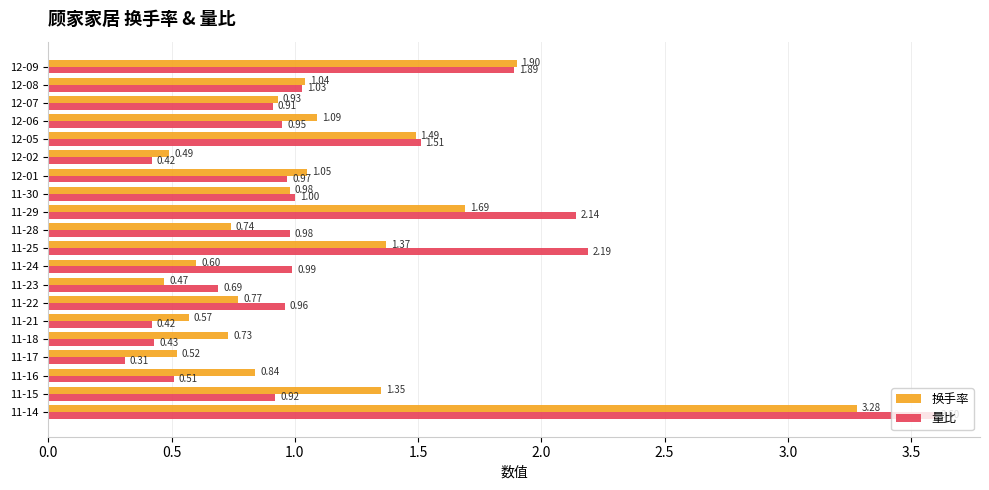

Is the value of 量比 at 11-16 greater than the value of 换手率 at 12-07?

No